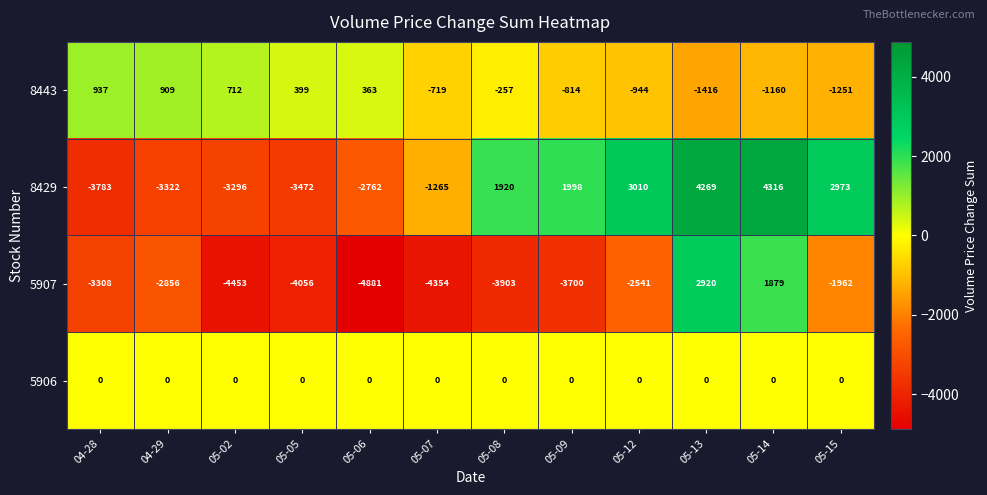

What is the difference between the maximum and minimum values in the 5907 series?

7801